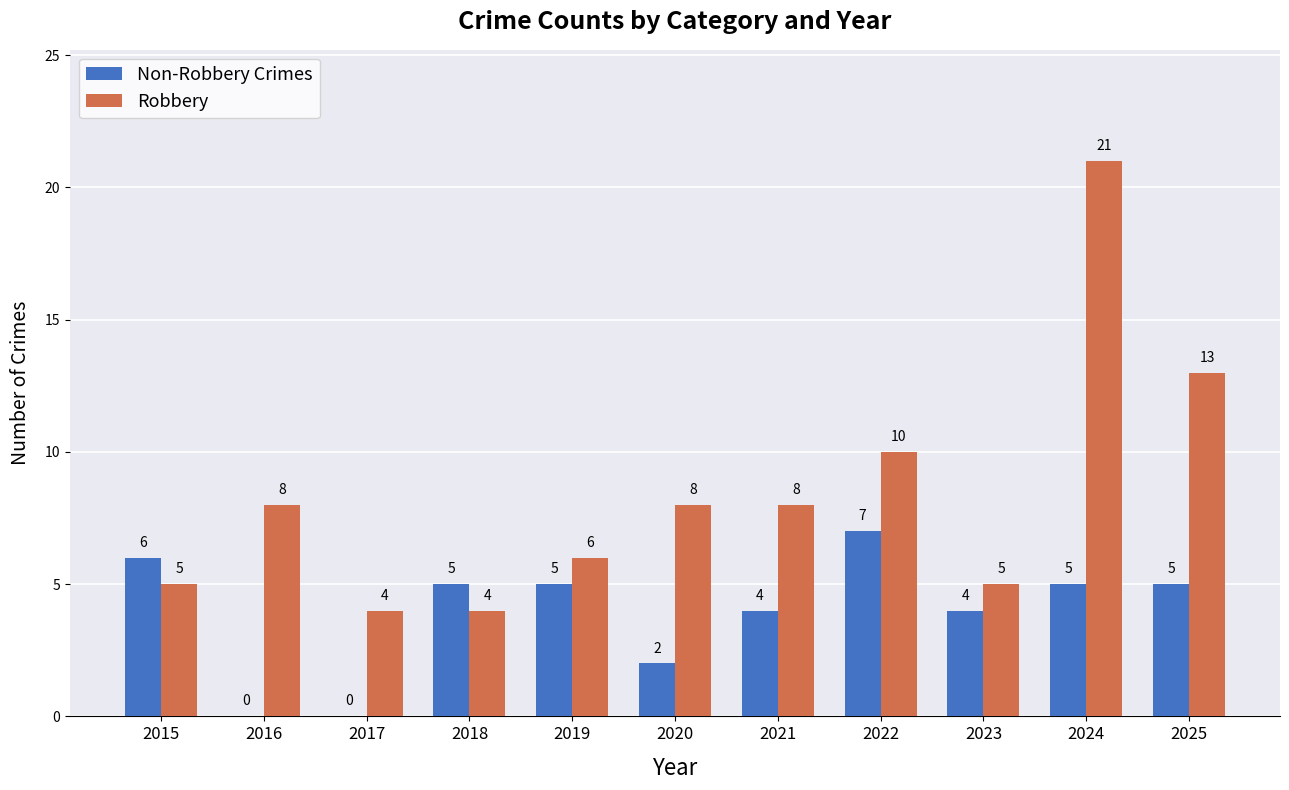

Reading left to right, list all the values displayed in this chart.

Non-Robbery Crimes: 6	0	0	5	5	2	4	7	4	5	5
Robbery: 5	8	4	4	6	8	8	10	5	21	13